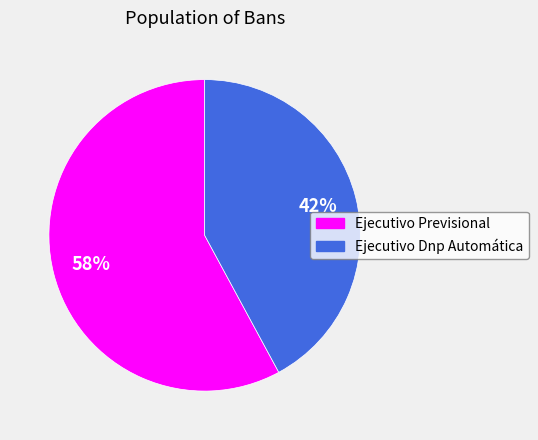

Combined, do Ejecutivo Dnp Automática and Ejecutivo Previsional account for over 50%?

Yes